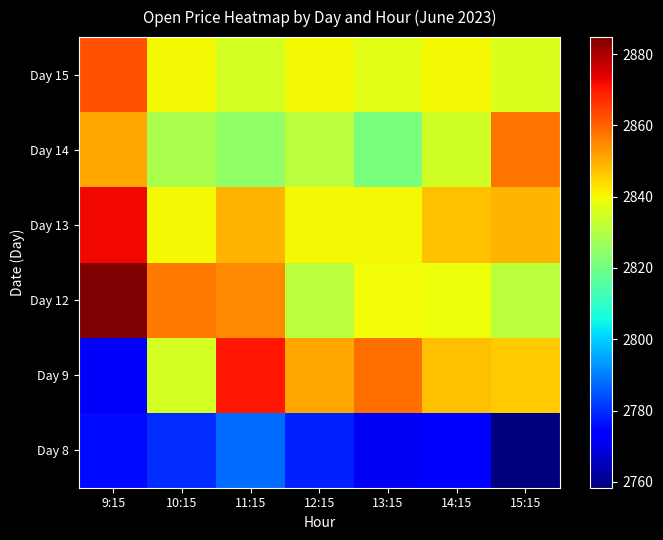

Reading left to right, transcribe all the data shown in this chart.

Day 8: 9:15=2775.3	10:15=2780.0	11:15=2787.9	12:15=2778.5	13:15=2771.6	14:15=2773.2	15:15=2758.4
Day 9: 9:15=2772.0	10:15=2835.0	11:15=2870.0	12:15=2851.1	13:15=2858.6	14:15=2847.7	15:15=2845.9
Day 12: 9:15=2884.8	10:15=2857.1	11:15=2855.1	12:15=2831.1	13:15=2839.6	14:15=2839.0	15:15=2831.0
Day 13: 9:15=2872.0	10:15=2840.0	11:15=2848.9	12:15=2840.1	13:15=2840.1	14:15=2847.3	15:15=2849.0
Day 14: 9:15=2851.0	10:15=2828.9	11:15=2824.9	12:15=2831.2	13:15=2821.1	14:15=2834.8	15:15=2857.9
Day 15: 9:15=2862.1	10:15=2840.3	11:15=2835.0	12:15=2840.1	13:15=2836.9	14:15=2840.1	15:15=2836.0